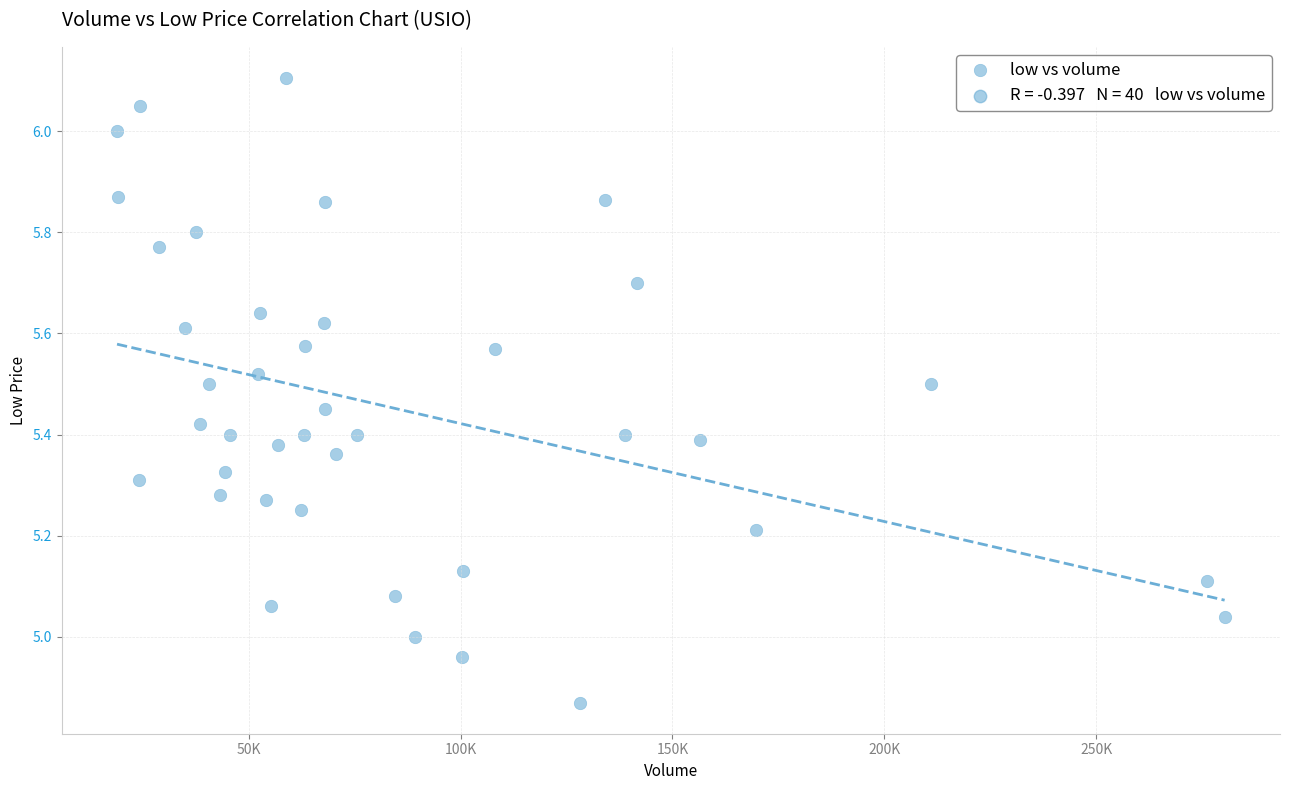

What is the range of X values (max minus min)?

261293.0